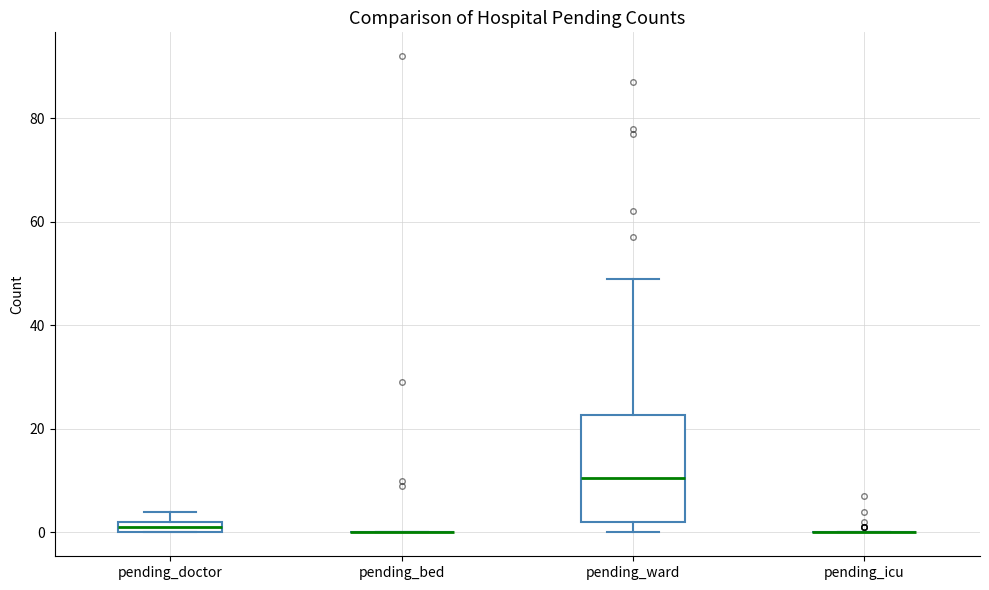

Which box is the tallest, from its lower edge to its upper edge?

pending_ward